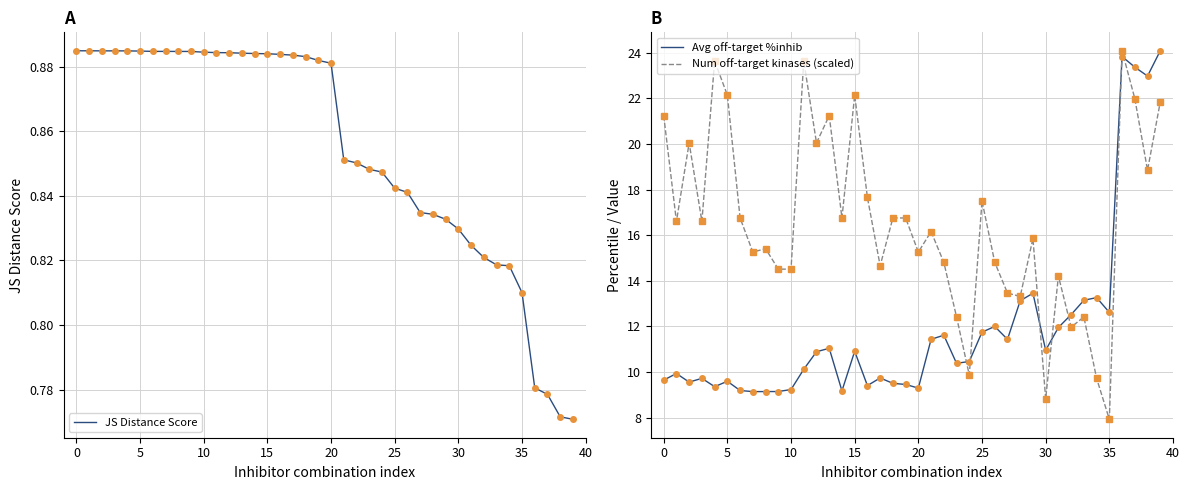

At 25, list the series in order from largest to smallest.

Num off-target kinases (scaled), Avg off-target %inhib, JS Distance Score